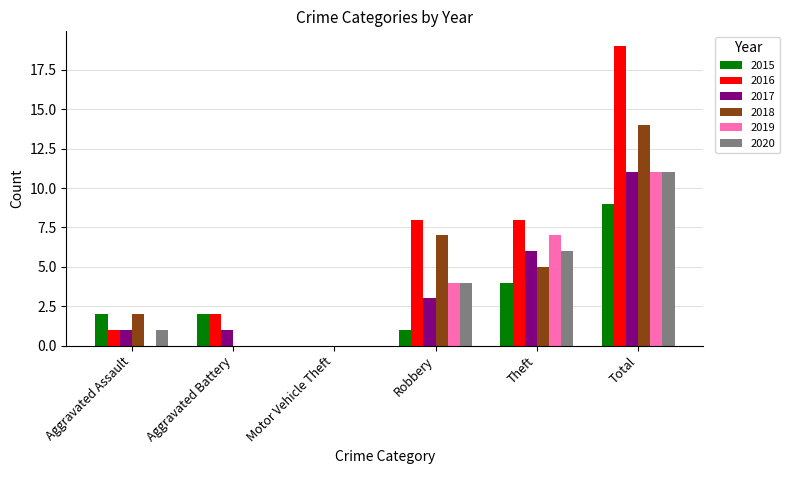

Reading left to right, list all the values displayed in this chart.

2015: 2	2	0	1	4	9
2016: 1	2	0	8	8	19
2017: 1	1	0	3	6	11
2018: 2	0	0	7	5	14
2019: 0	0	0	4	7	11
2020: 1	0	0	4	6	11